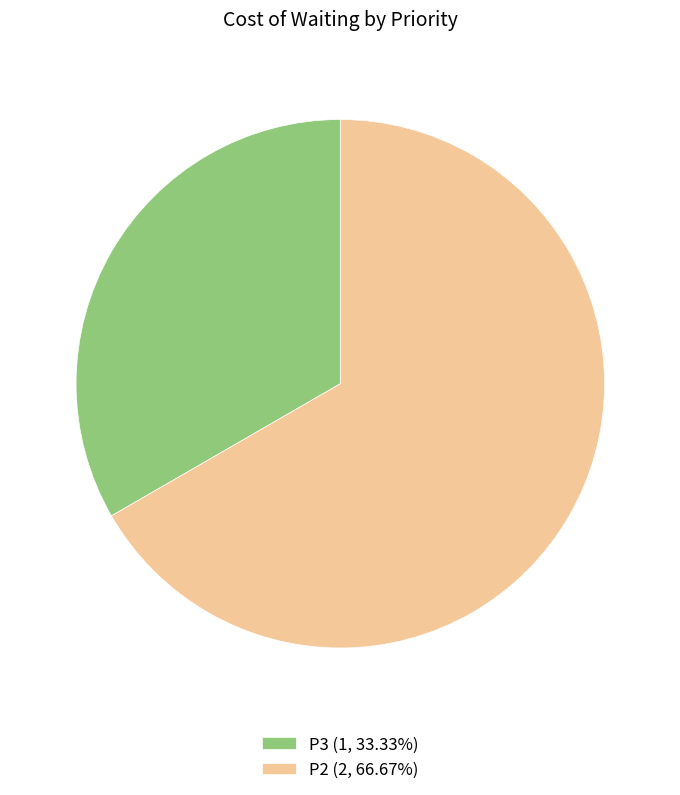

Is the sum of P3 and P2 greater than half?

Yes